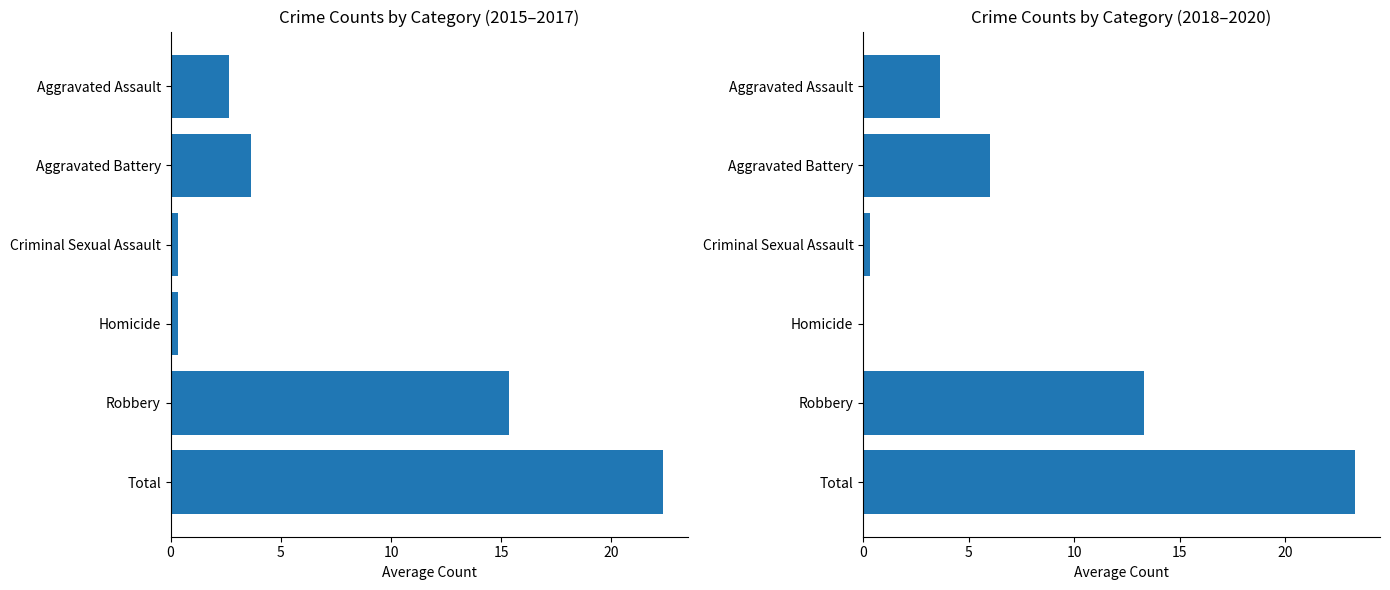

What is the difference between the highest and lowest values at Robbery?

2.0